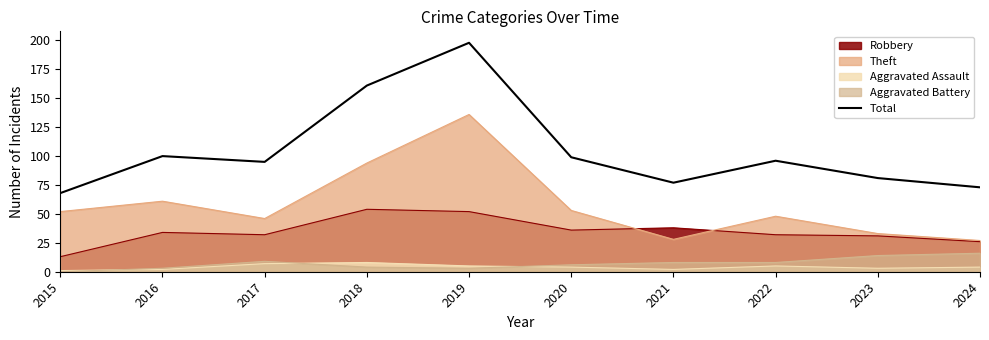

What is the sum of the values at 2016 and 2022?

196